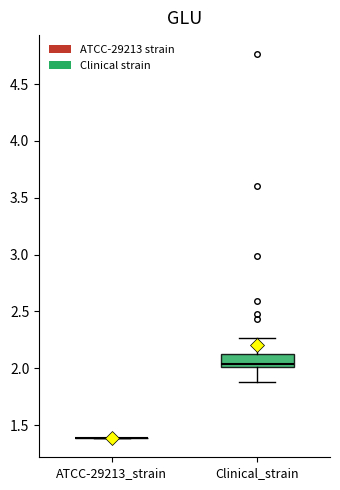

Which box is the tallest, from its lower edge to its upper edge?

Clinical_strain